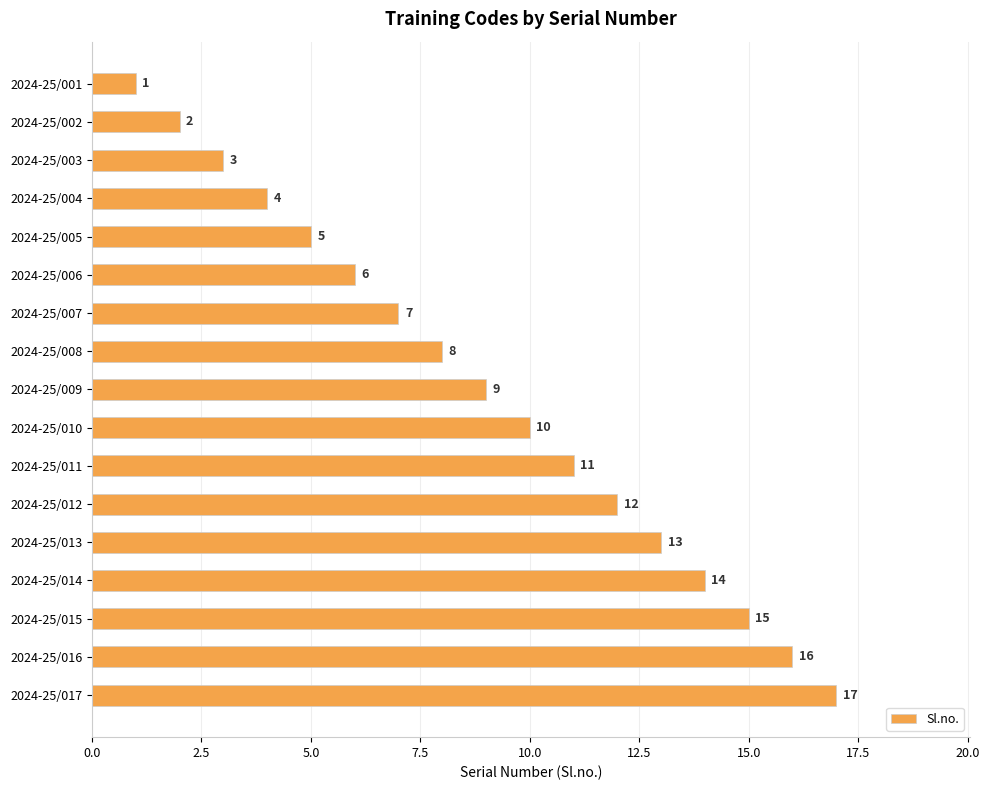

Rank the categories by value from lowest to highest.

2024-25/001, 2024-25/002, 2024-25/003, 2024-25/004, 2024-25/005, 2024-25/006, 2024-25/007, 2024-25/008, 2024-25/009, 2024-25/010, 2024-25/011, 2024-25/012, 2024-25/013, 2024-25/014, 2024-25/015, 2024-25/016, 2024-25/017